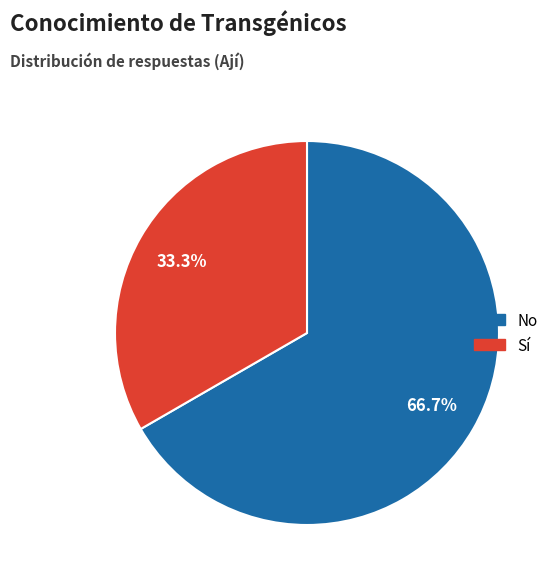

Combined, do No and Sí account for over 50%?

Yes